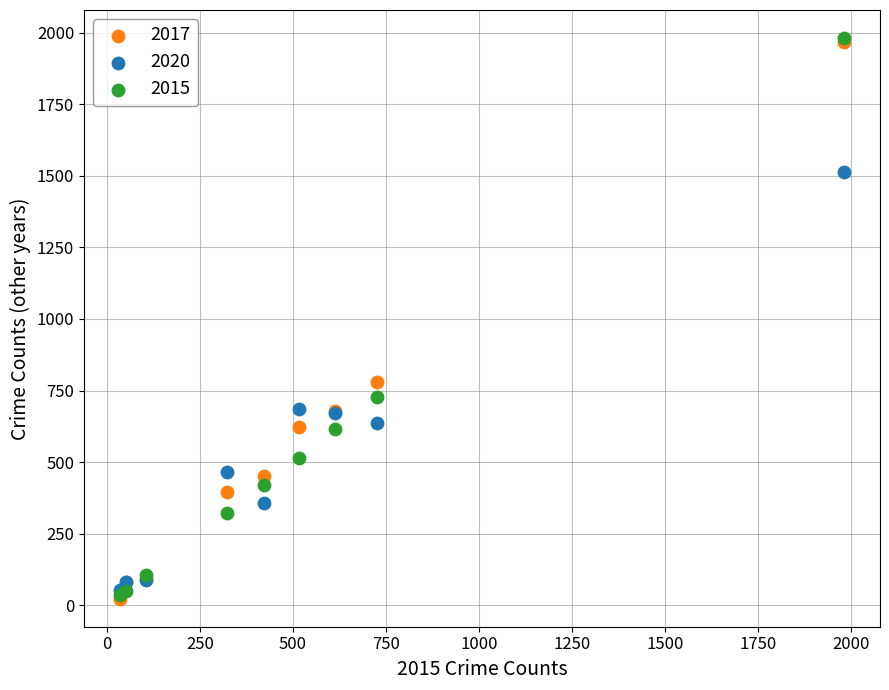

Which series has the widest spread of Y values?

2015